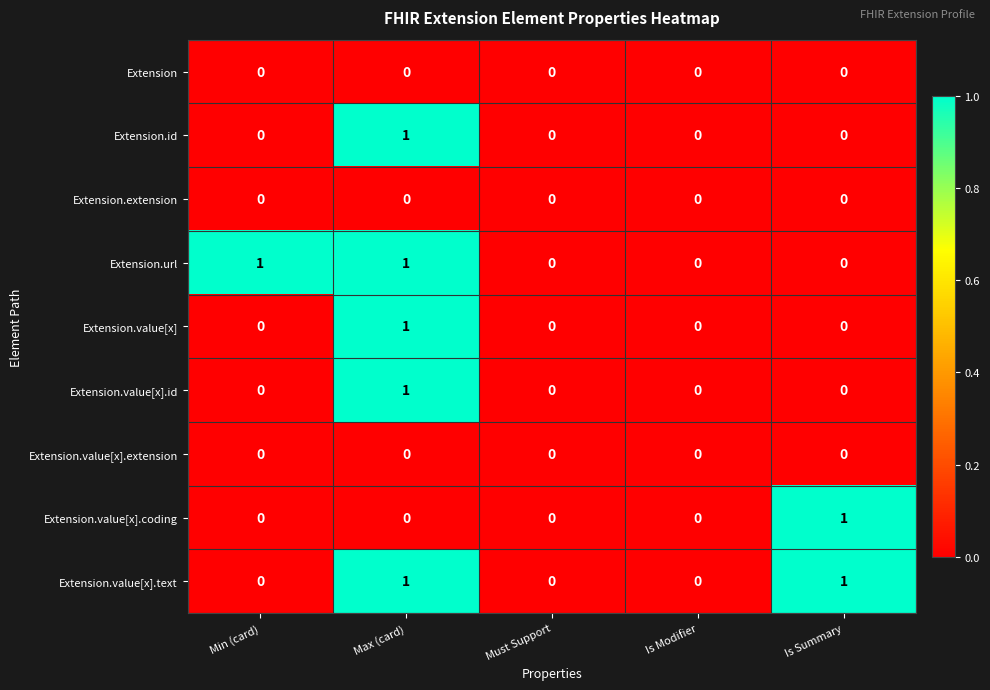

The value of Extension.id at Is Summary is 0. True or false?

True